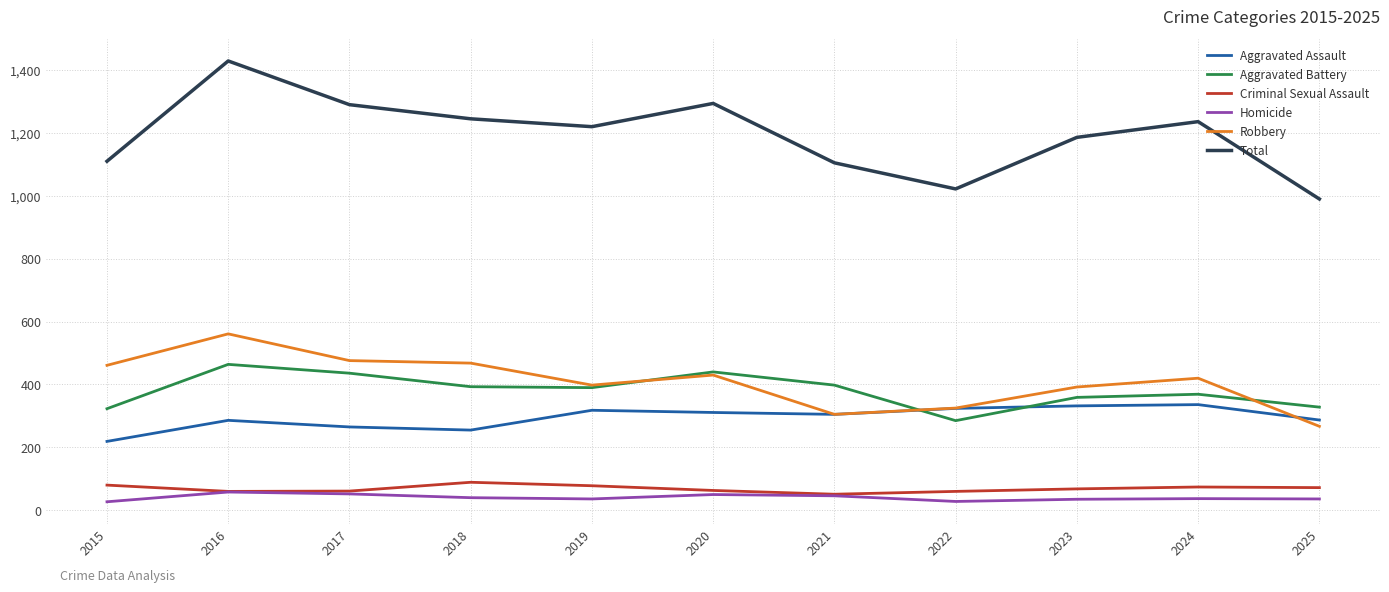

True or false: Robbery and Criminal Sexual Assault cross at least once.

False